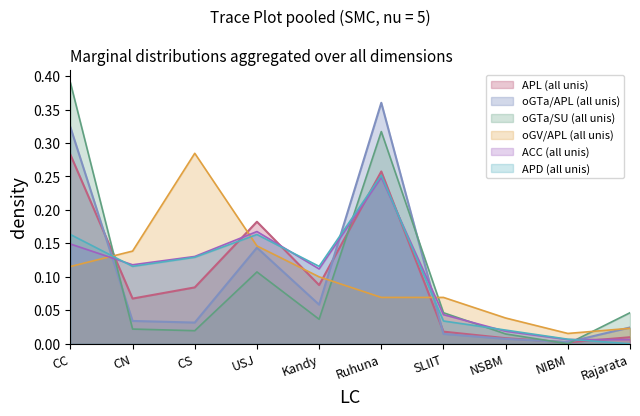

What is the average value of the ACC series?

0.1